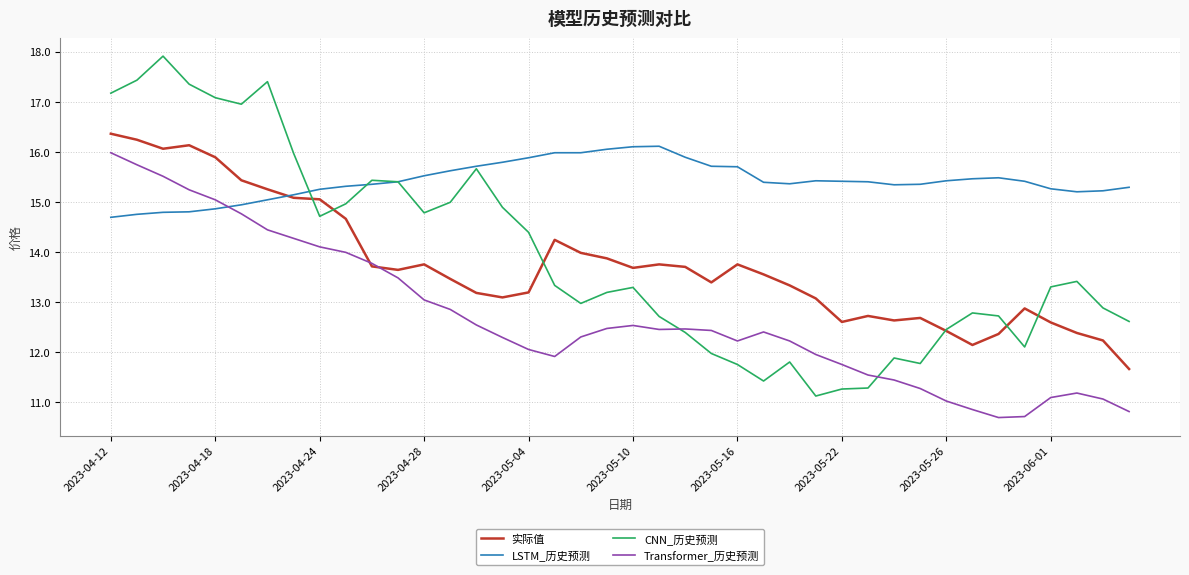

What is the maximum value shown in the chart?

17.9